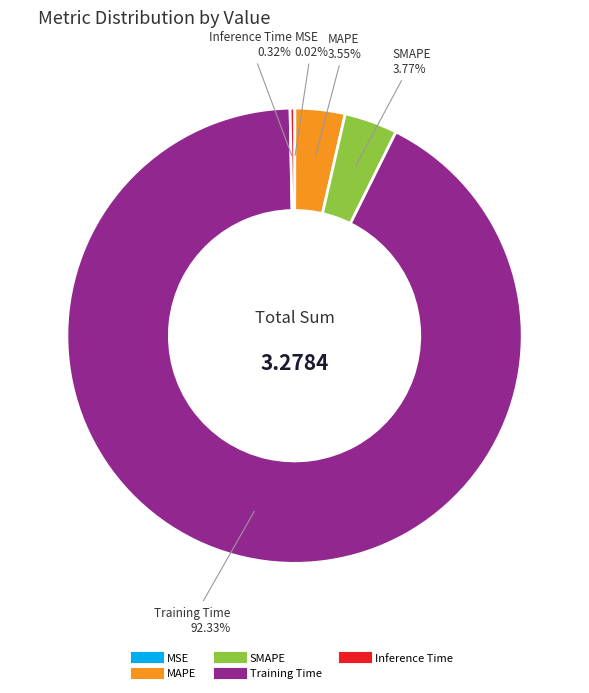

Is MAPE the majority of the pie?

No